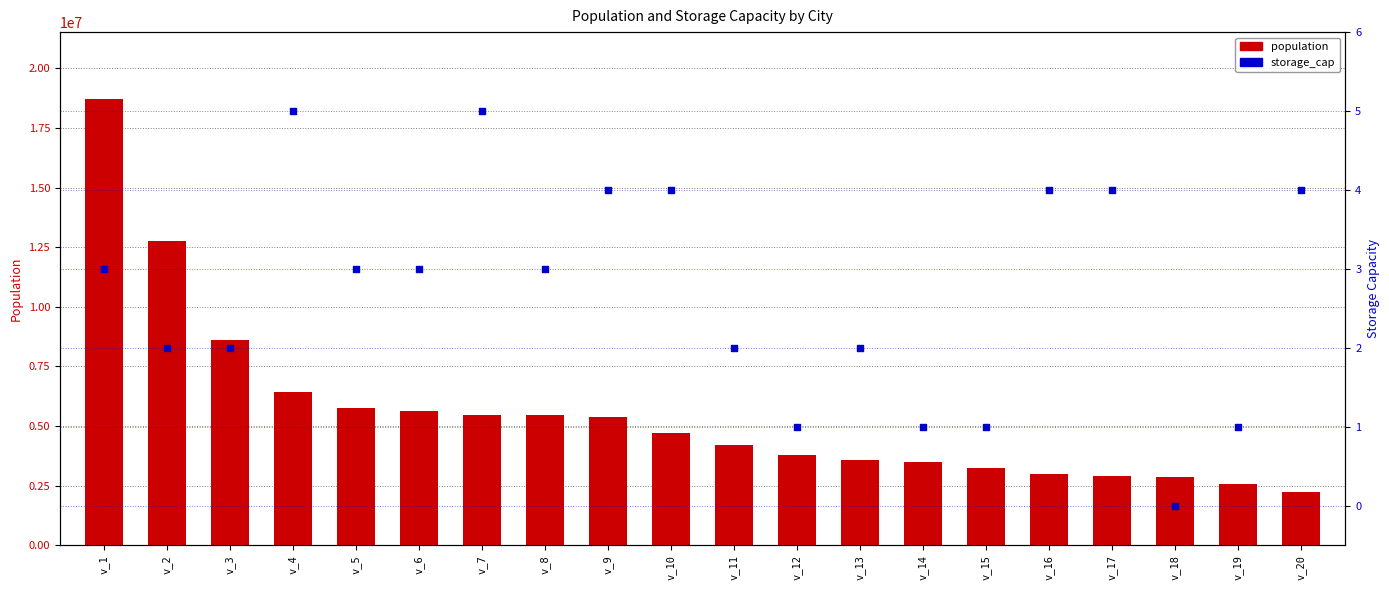

At which category is the sum across all series the highest?

v_1